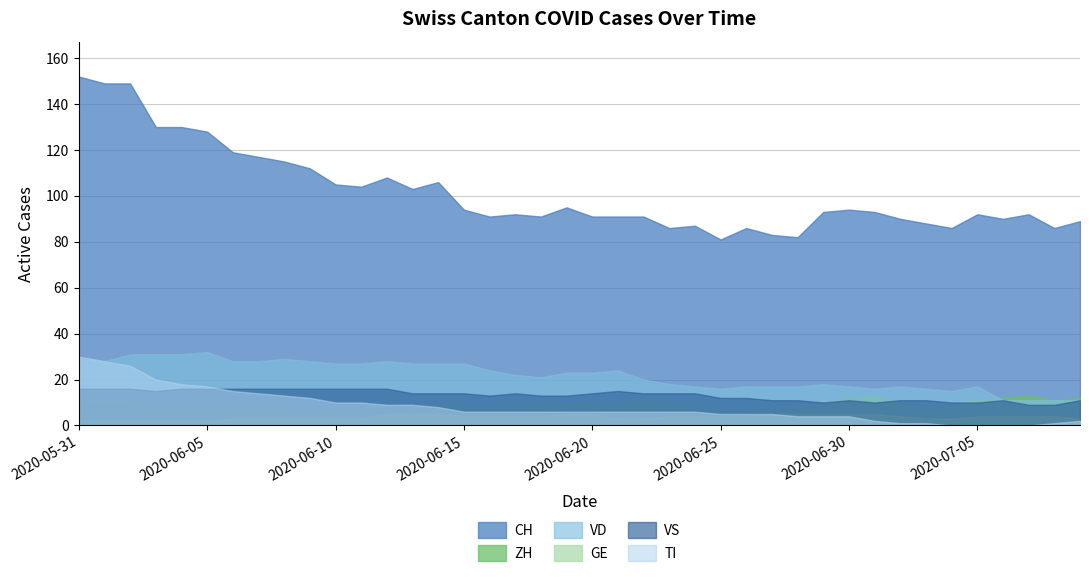

What is the average value of the GE series?

4